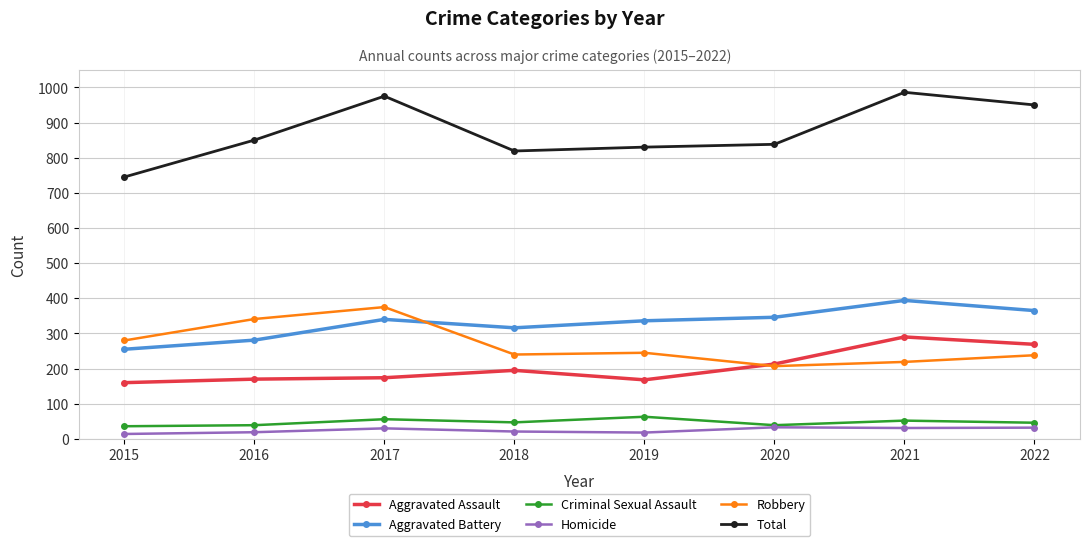

At which label does Robbery reach its minimum?

2020